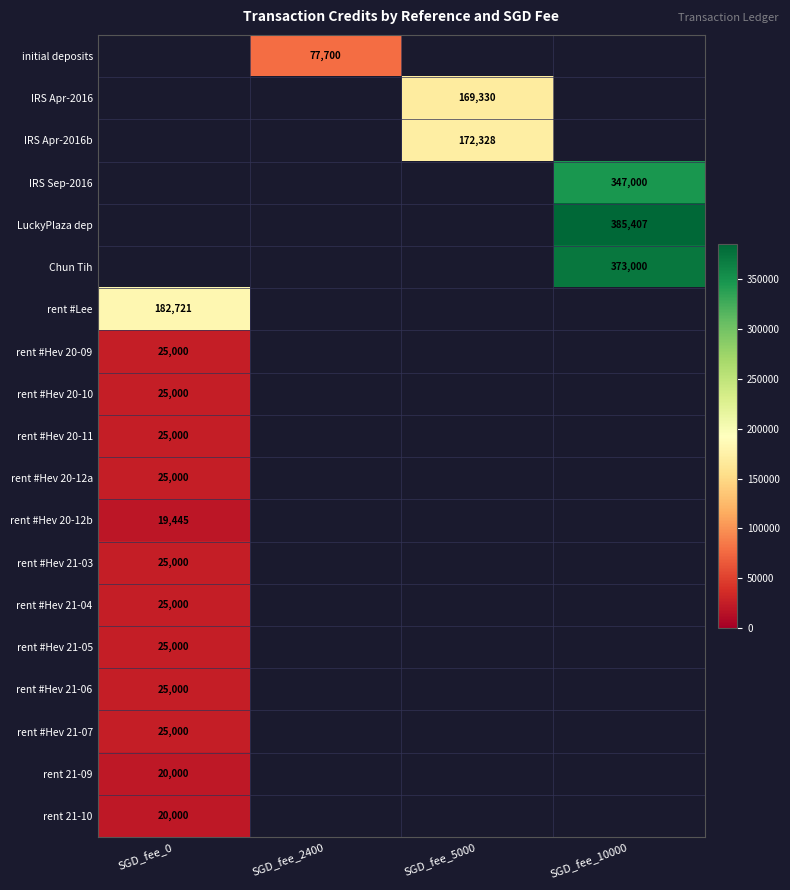

What is the smallest value displayed?

19445.0